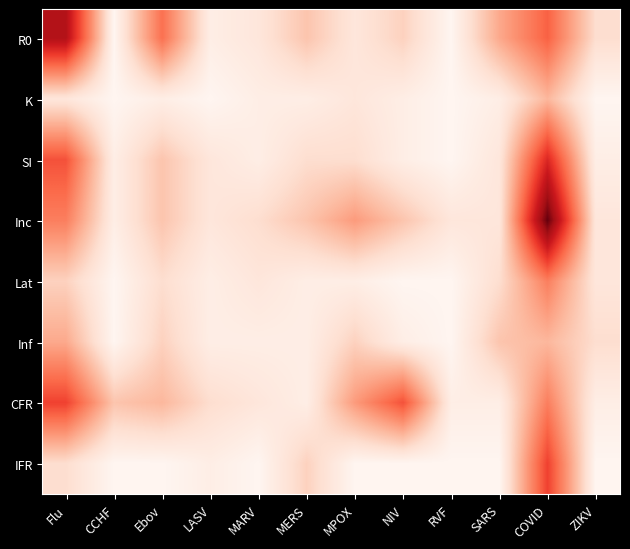

Which label corresponds to the largest value in the chart?

COVID